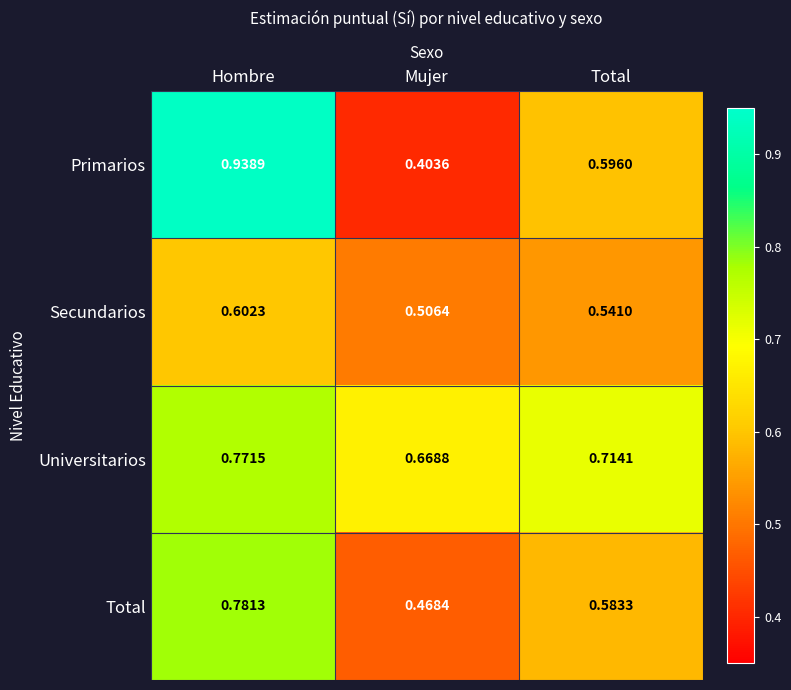

What is the total value across all series at Hombre?

3.1